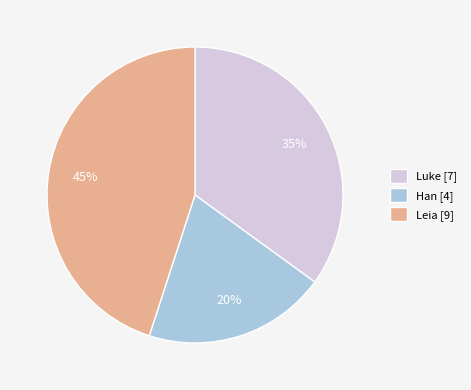

Is there a majority slice in this chart?

No